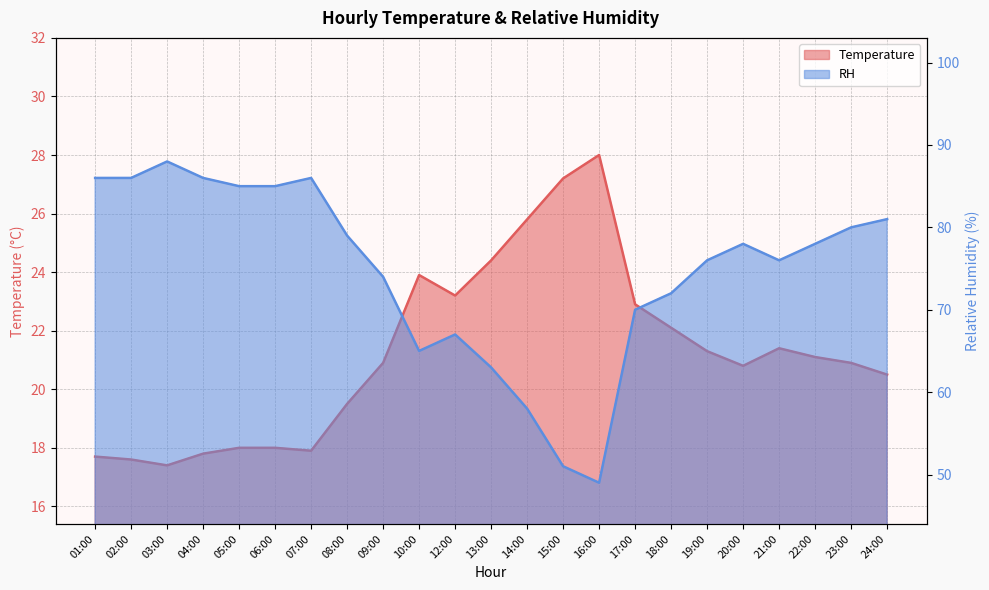

Reading left to right, what are all the values shown in this chart?

Temperature: 01:00=17.7	02:00=17.6	03:00=17.4	04:00=17.8	05:00=18.0	06:00=18.0	07:00=17.9	08:00=19.5	09:00=20.9	10:00=23.9	12:00=23.2	13:00=24.4	14:00=25.8	15:00=27.2	16:00=28.0	17:00=22.9	18:00=22.1	19:00=21.3	20:00=20.8	21:00=21.4	22:00=21.1	23:00=20.9	24:00=20.5
RH: 01:00=86.0	02:00=86.0	03:00=88.0	04:00=86.0	05:00=85.0	06:00=85.0	07:00=86.0	08:00=79.0	09:00=74.0	10:00=65.0	12:00=67.0	13:00=63.0	14:00=58.0	15:00=51.0	16:00=49.0	17:00=70.0	18:00=72.0	19:00=76.0	20:00=78.0	21:00=76.0	22:00=78.0	23:00=80.0	24:00=81.0